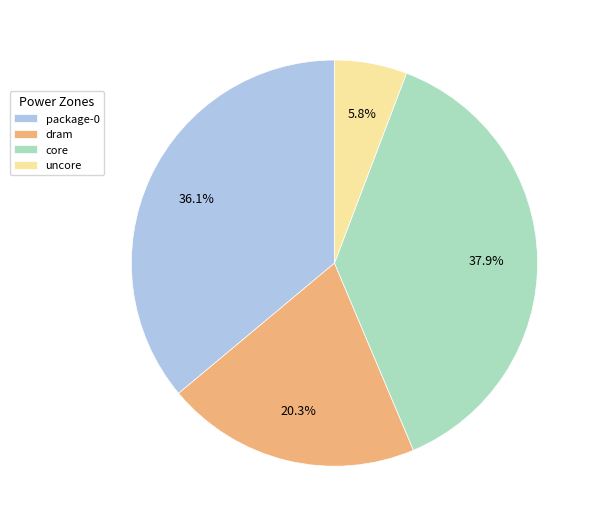

To the nearest percent, what is the average slice percentage?

25%